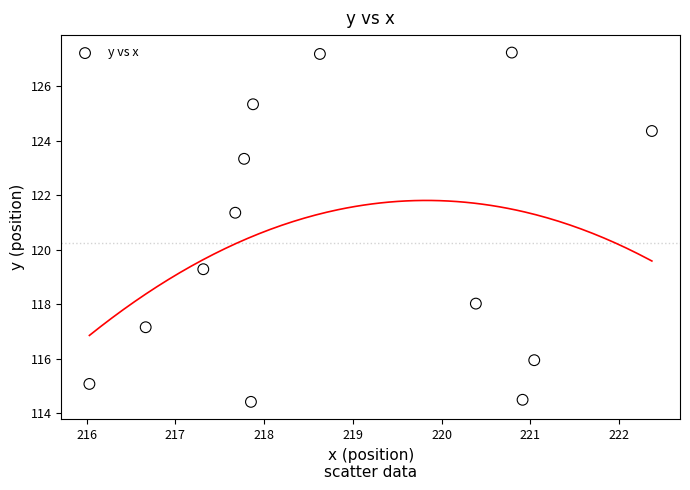

What Y value in the scatter plot is closest to 120?

119.3